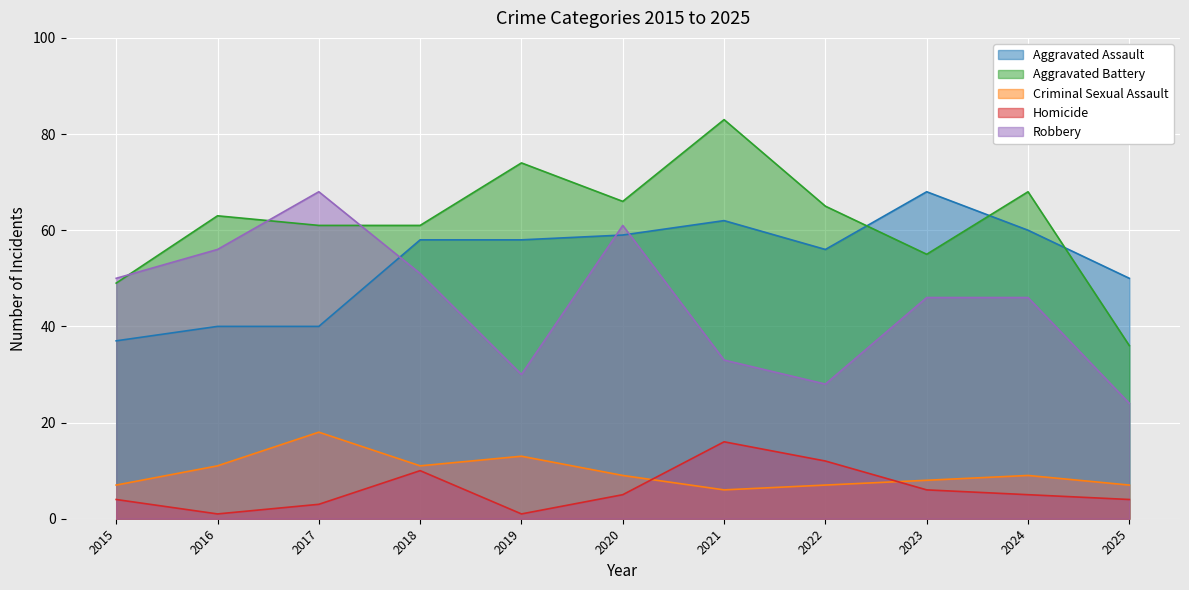

True or false: Robbery has a value of 51 at 2018.

True